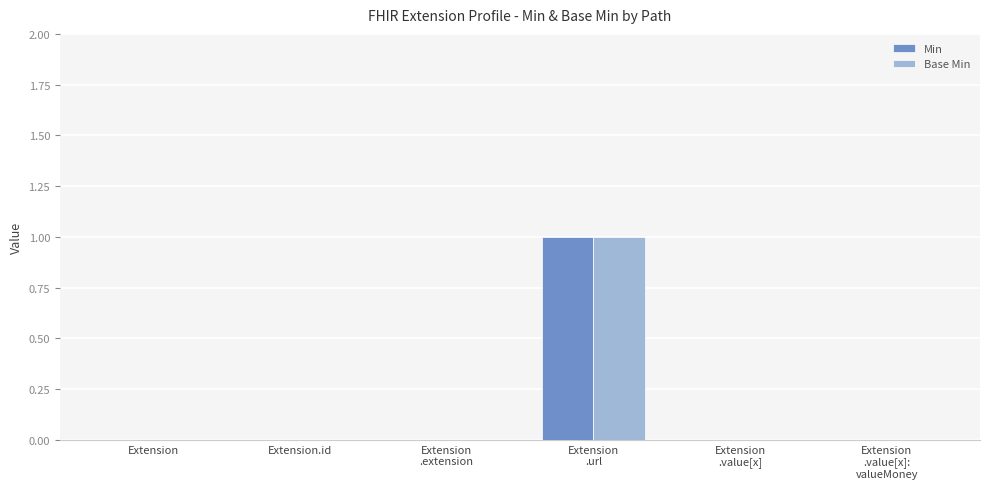

Reading left to right, list all the values displayed in this chart.

Min: Extension=0	Extension.id=0	Extension
.extension=0	Extension
.url=1	Extension
.value[x]=0	Extension
.value[x]:
valueMoney=0
Base Min: Extension=0	Extension.id=0	Extension
.extension=0	Extension
.url=1	Extension
.value[x]=0	Extension
.value[x]:
valueMoney=0